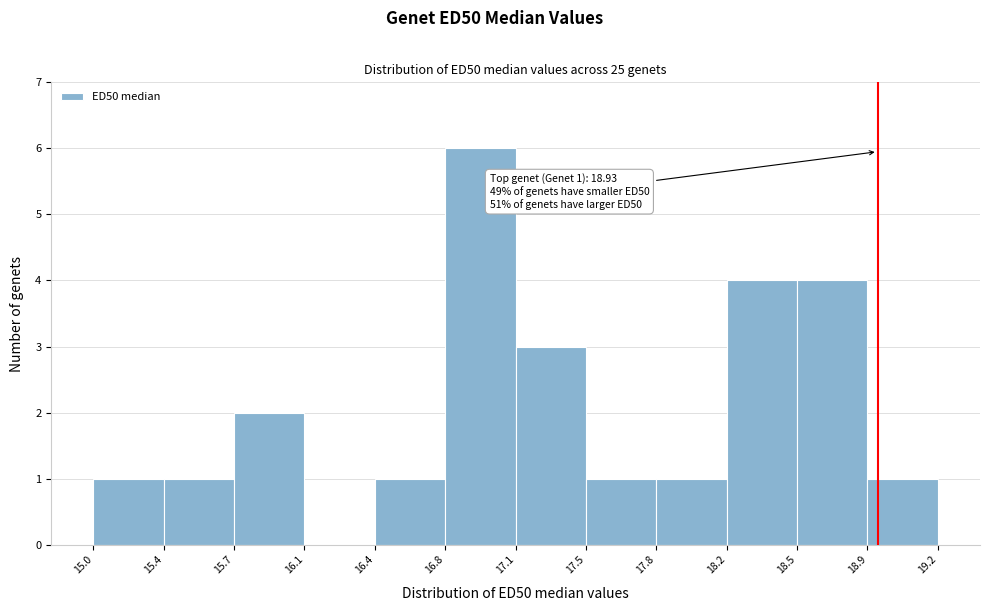

Which range on the x-axis has the tallest bar?

16.8 to 17.1